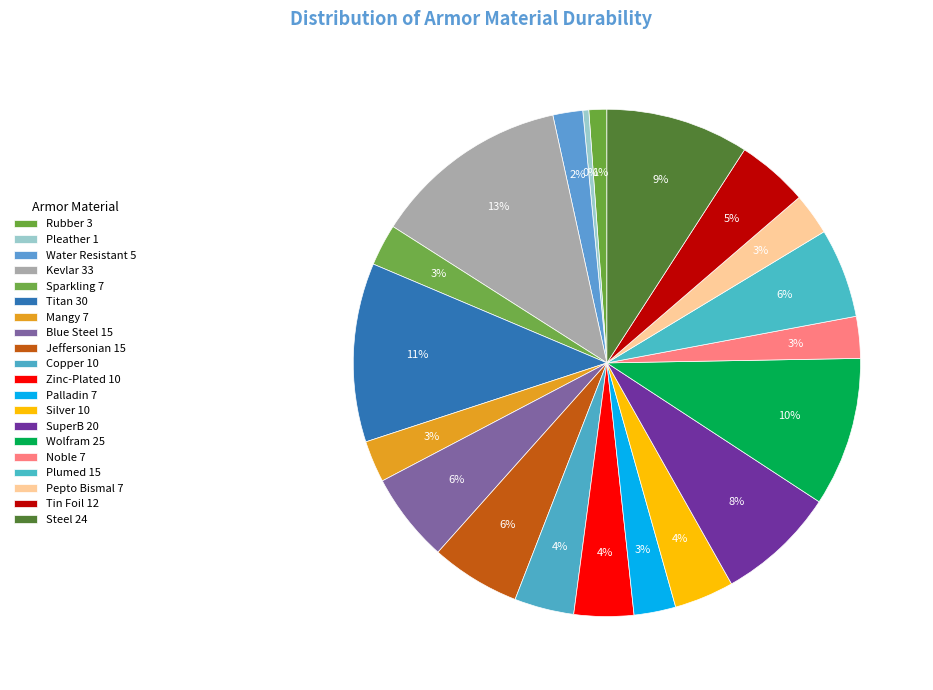

To the nearest percent, what is the difference between the Blue Steel and Zinc-Plated slice percentages?

2%